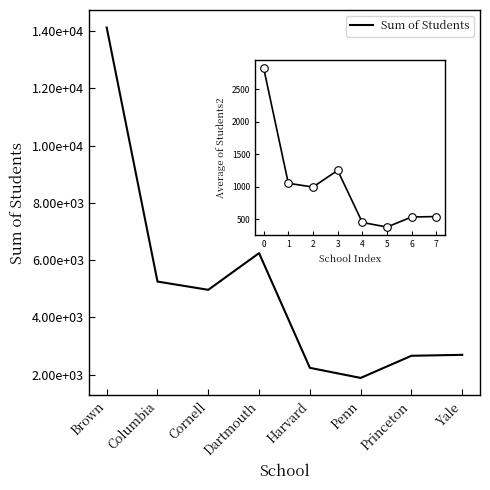

Which series reaches the maximum Y coordinate?

Sum of Students